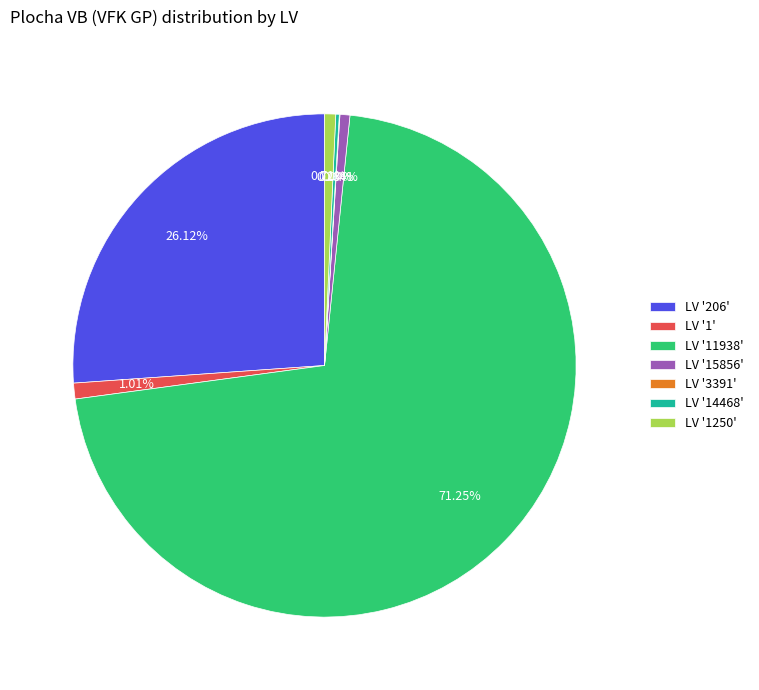

Which slice represents more than half of the pie?

LV '11938'